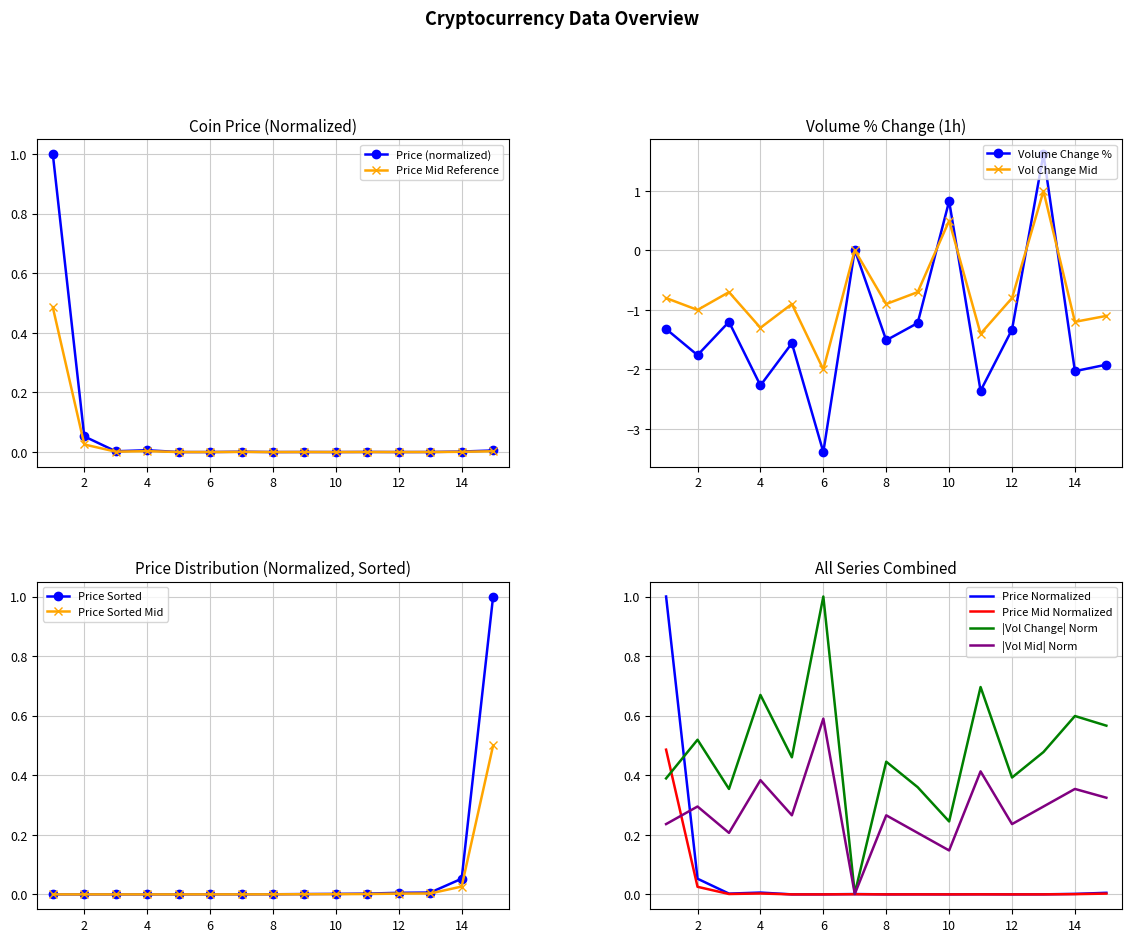

The Price (normalized) series shows 0.0 at 2. True or false?

False